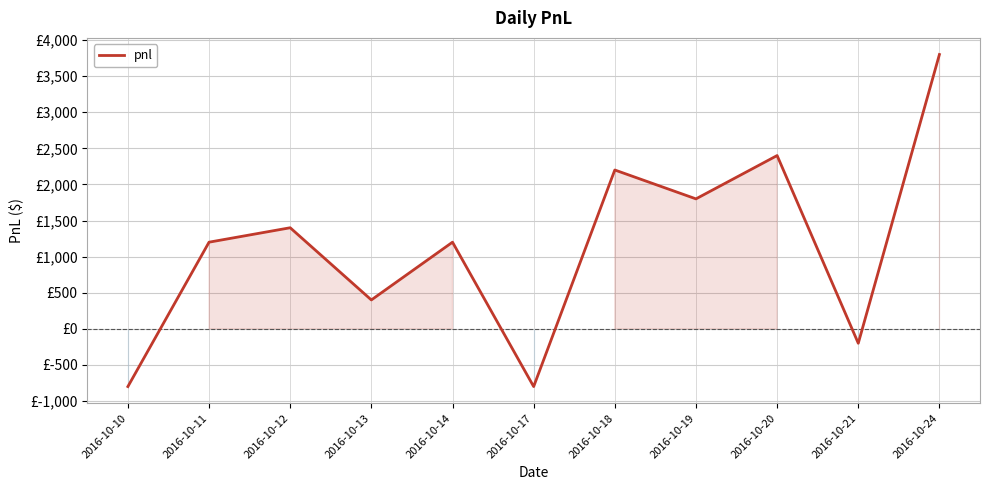

Which has a higher value, 2016-10-10 or 2016-10-18?

2016-10-18